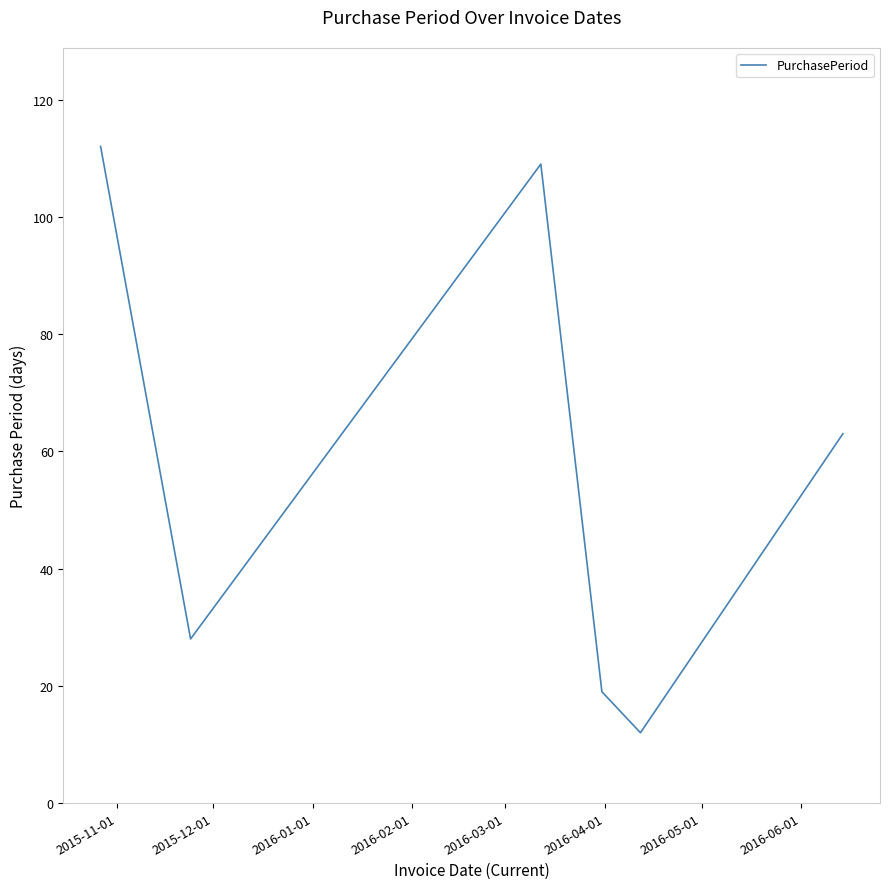

True or false: the data has more than 1 interior local peaks.

False